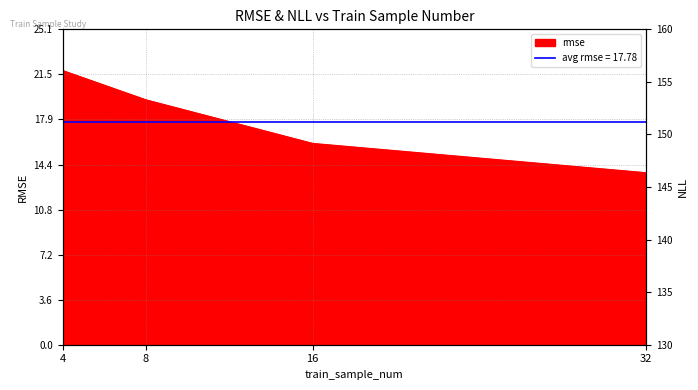

Where is the data nearest to the value 145?

4